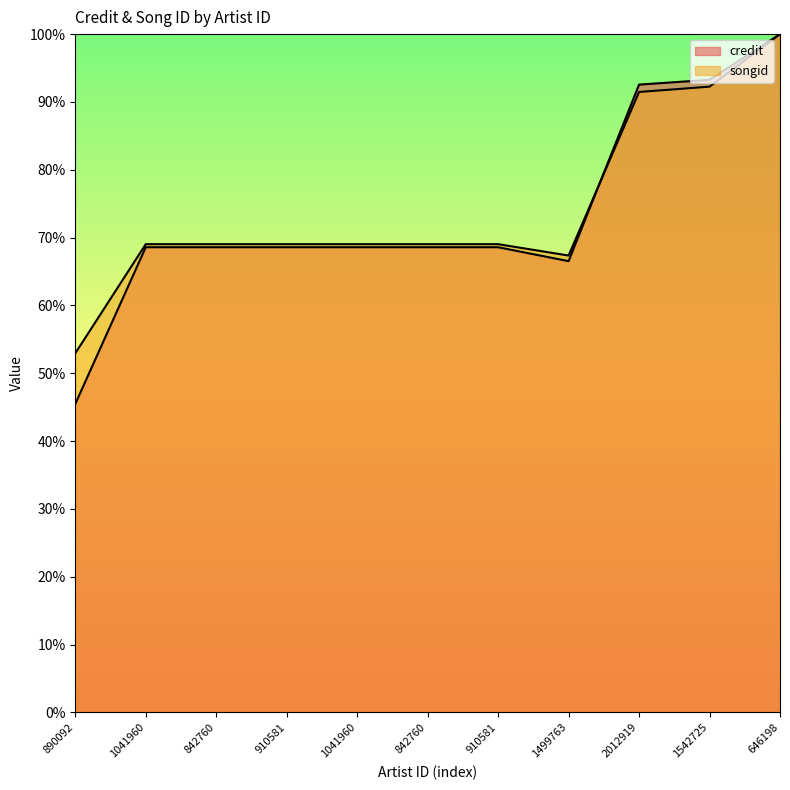

What are all the series names shown in the legend?

credit, songid